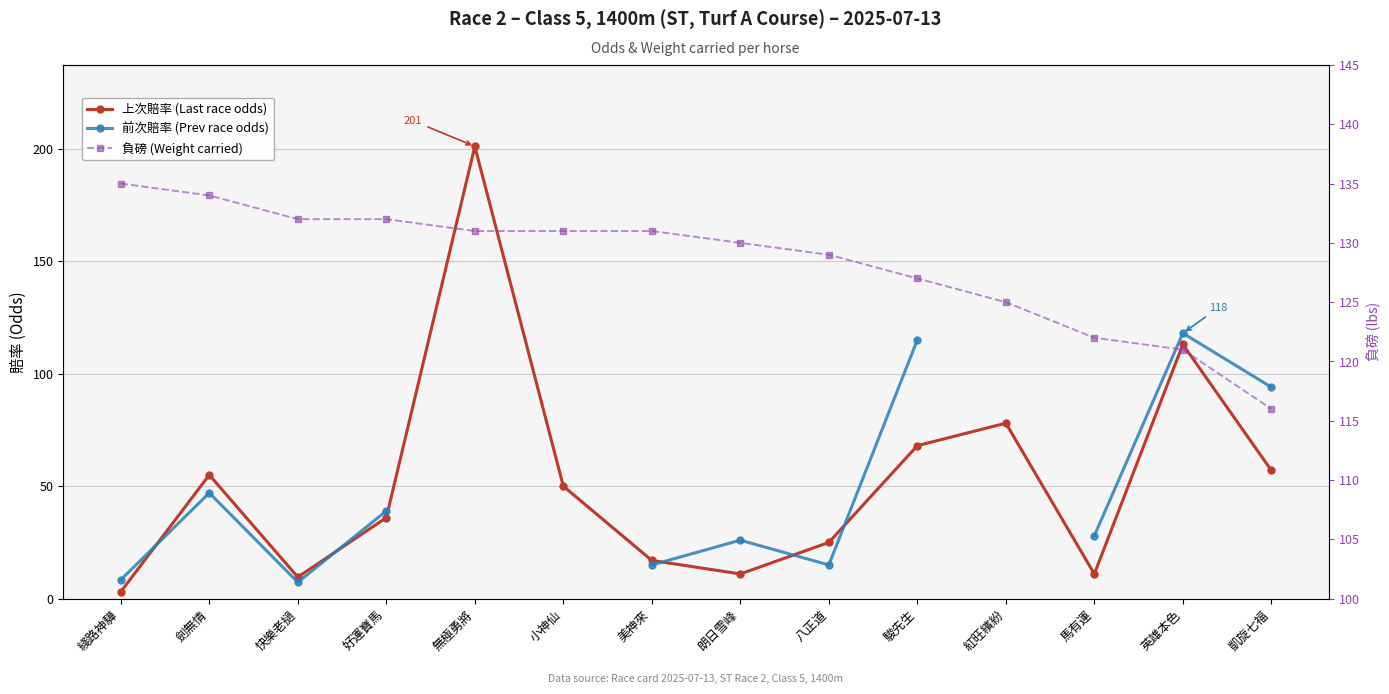

Is it true that 前次賠率 (Prev race odds) equals 94.0 at 凱旋七福?

True